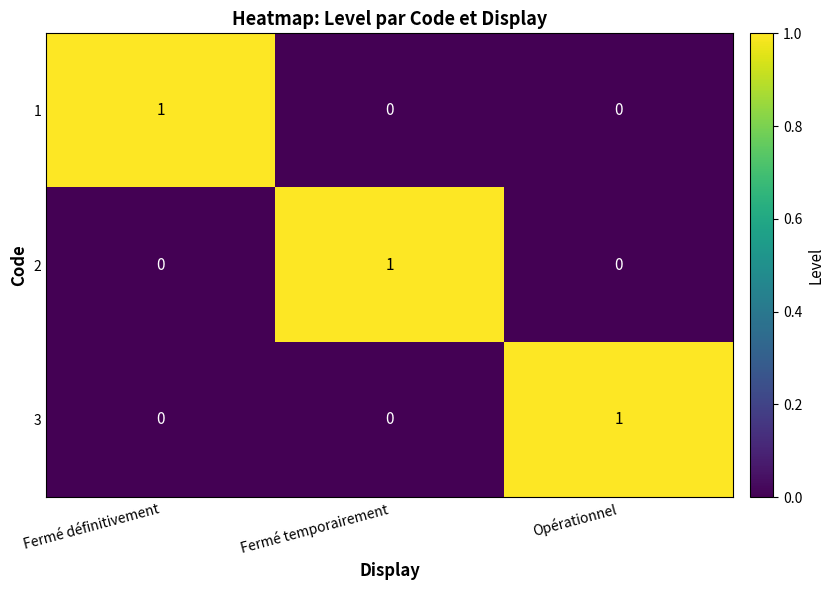

Is it true that 3 equals 1 at Fermé définitivement?

False